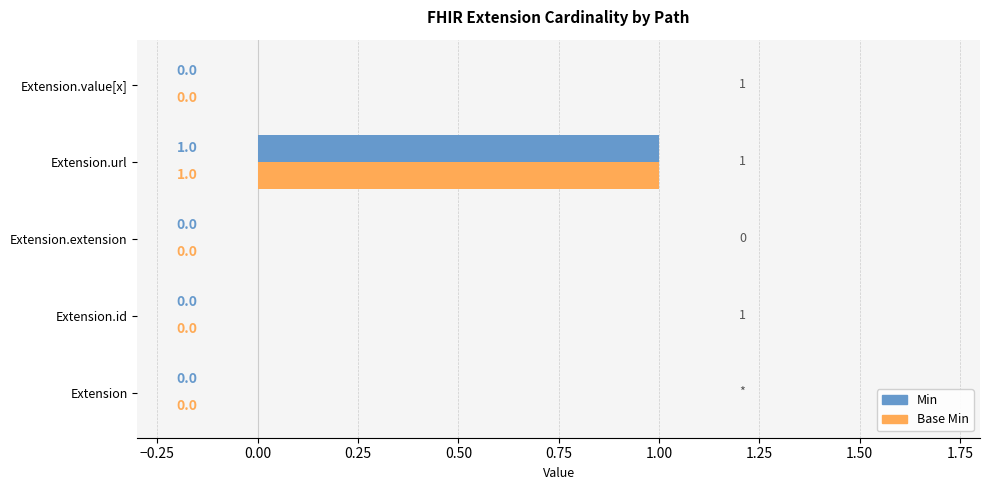

What is the maximum value for Min?

1